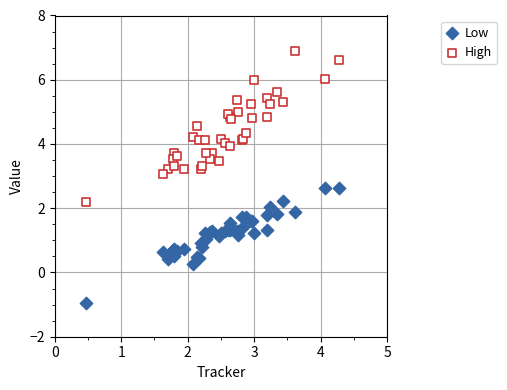

Which series reaches the maximum Y coordinate?

High